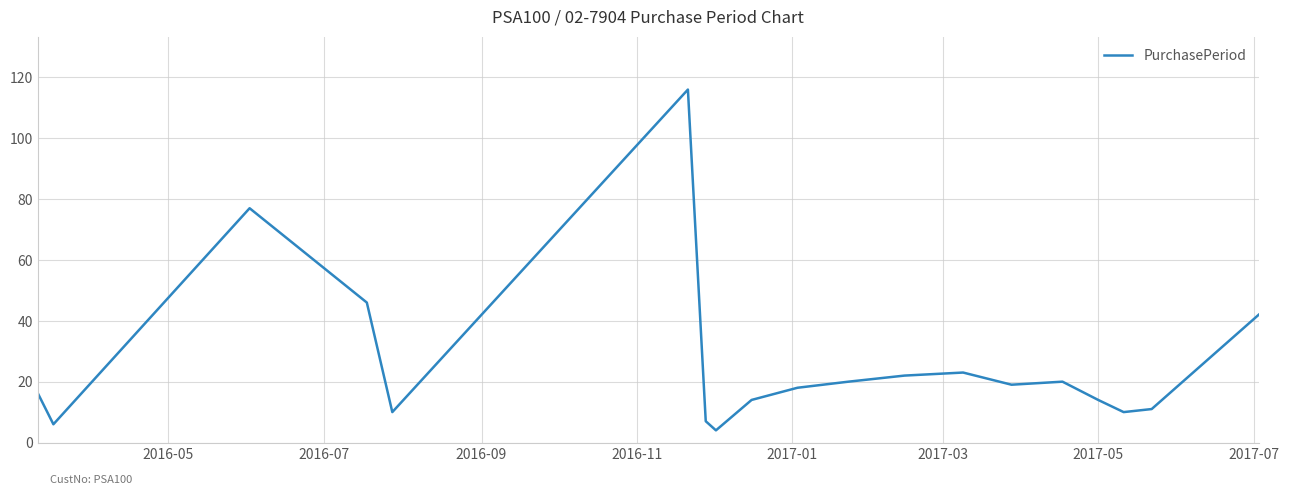

What is the maximum value shown in the chart?

116